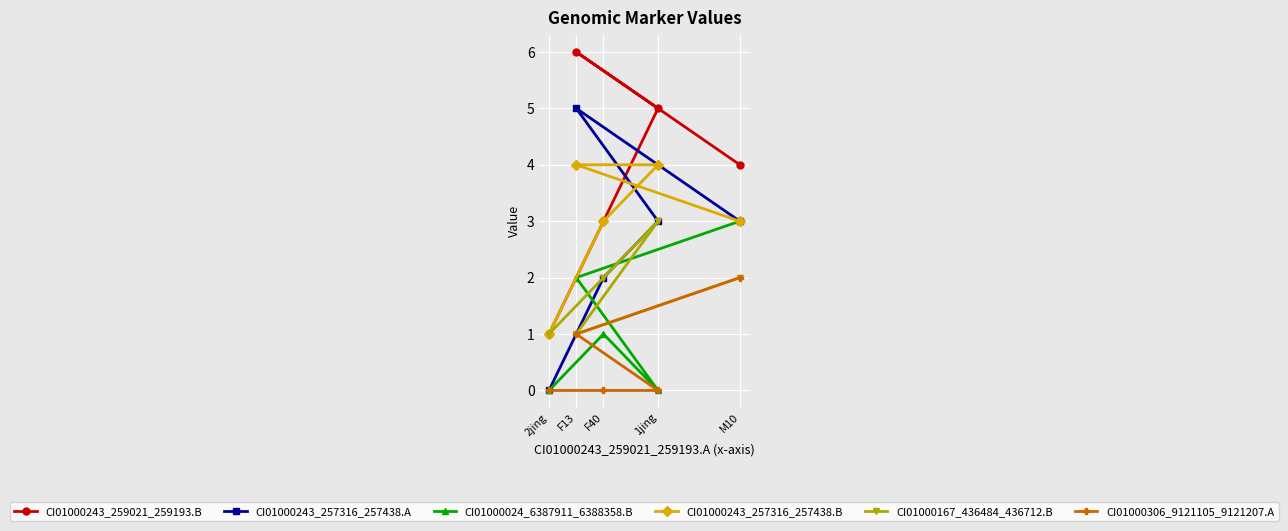

Is this an area chart (filled region under the line)?

No